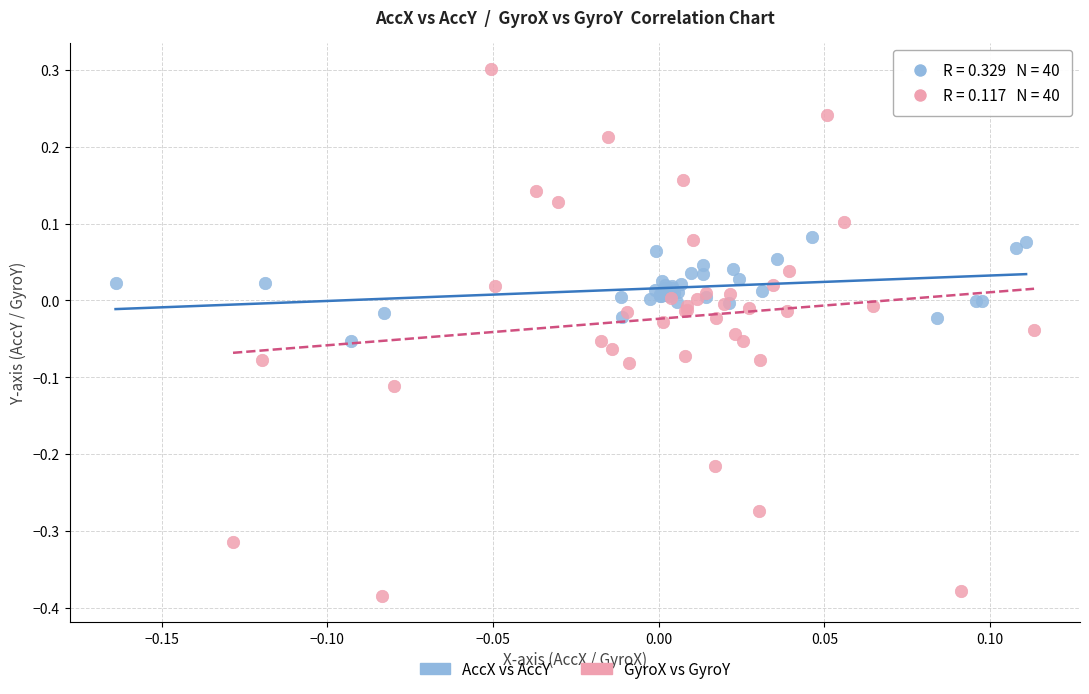

Which series reaches the minimum Y coordinate?

GyroX vs GyroY